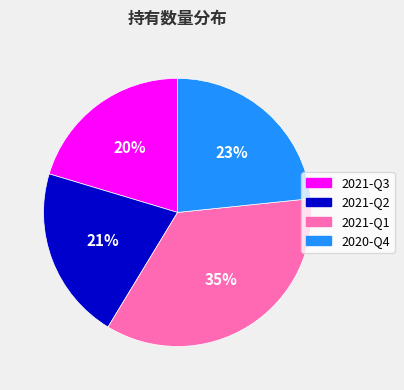

Combined, do 2020-Q4 and 2021-Q2 account for over 50%?

No